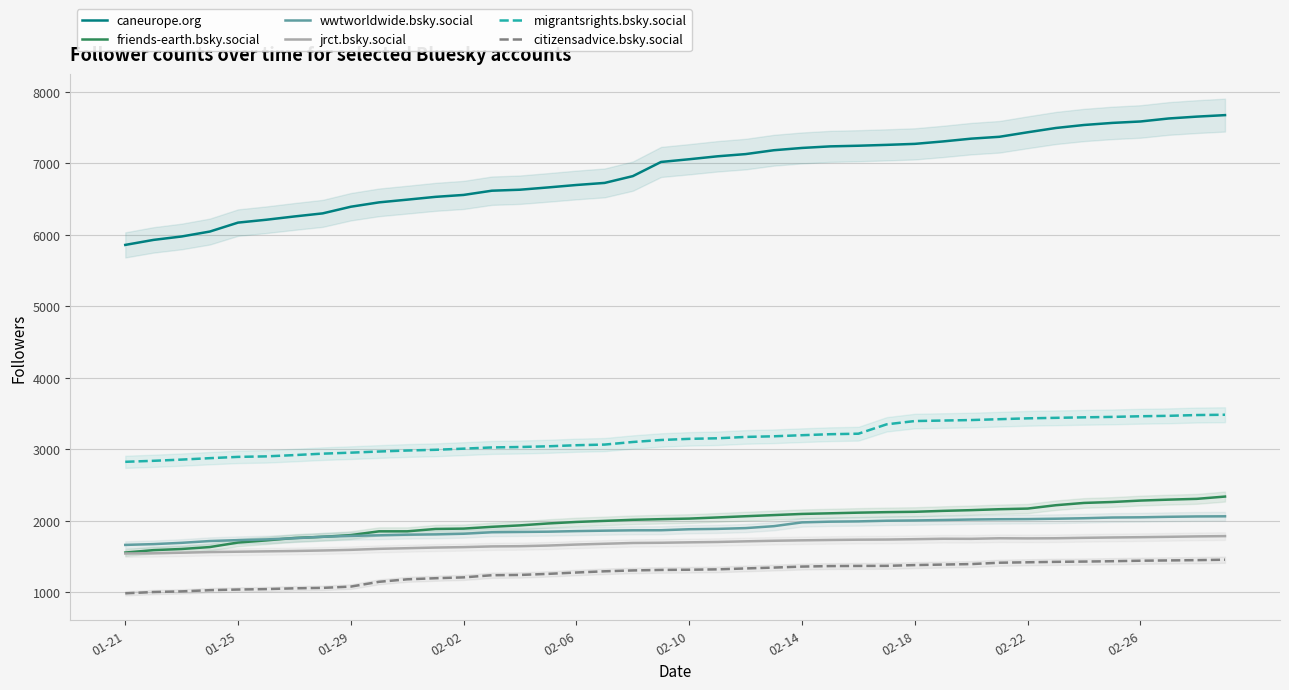

True or false: friends-earth.bsky.social and citizensadvice.bsky.social intersect in this chart.

False